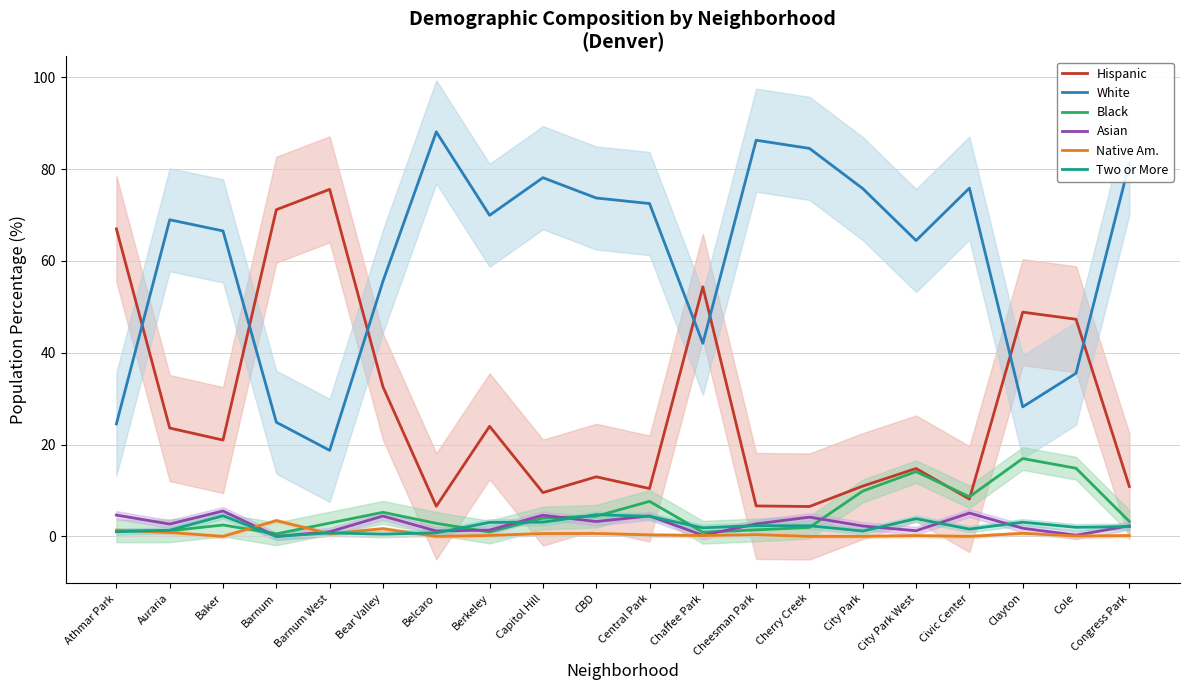

At which category is the sum across all series the highest?

Baker